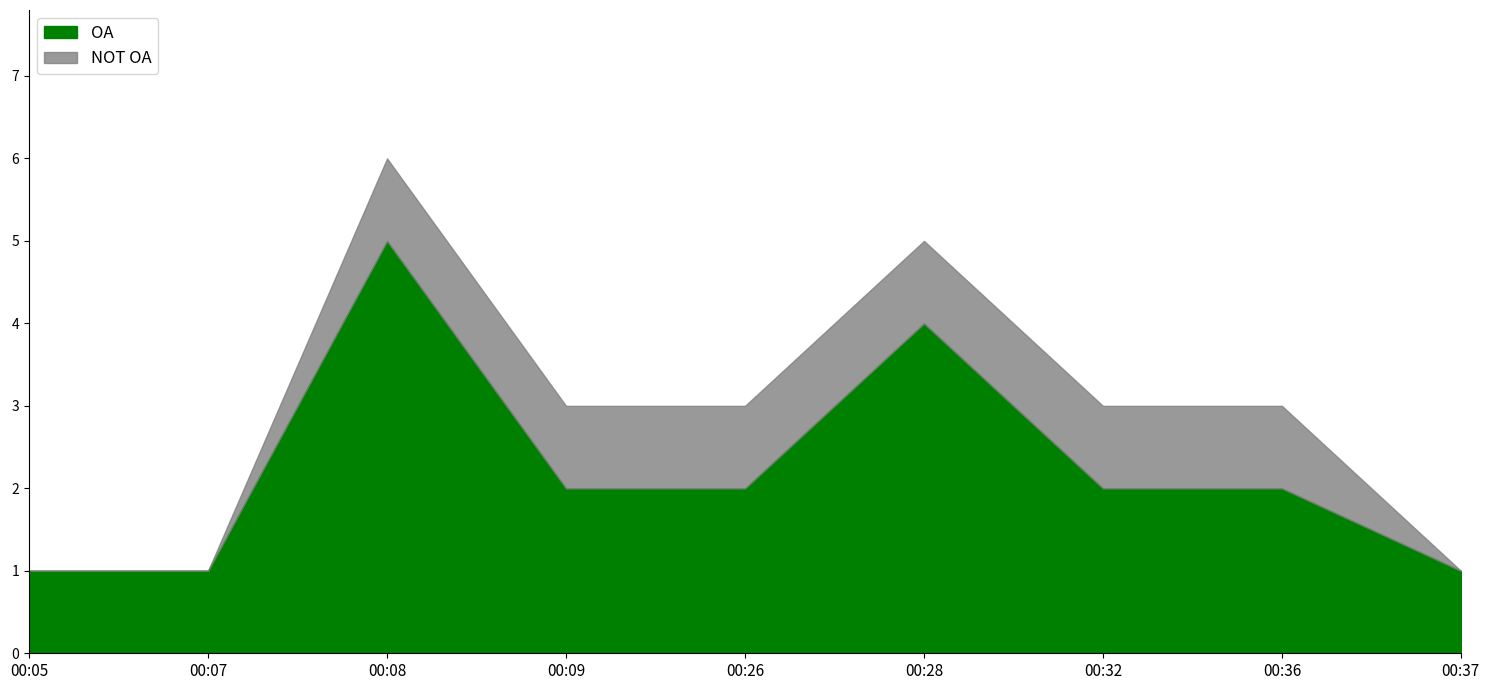

What is the value of the OA point at the 5th from the left?

2